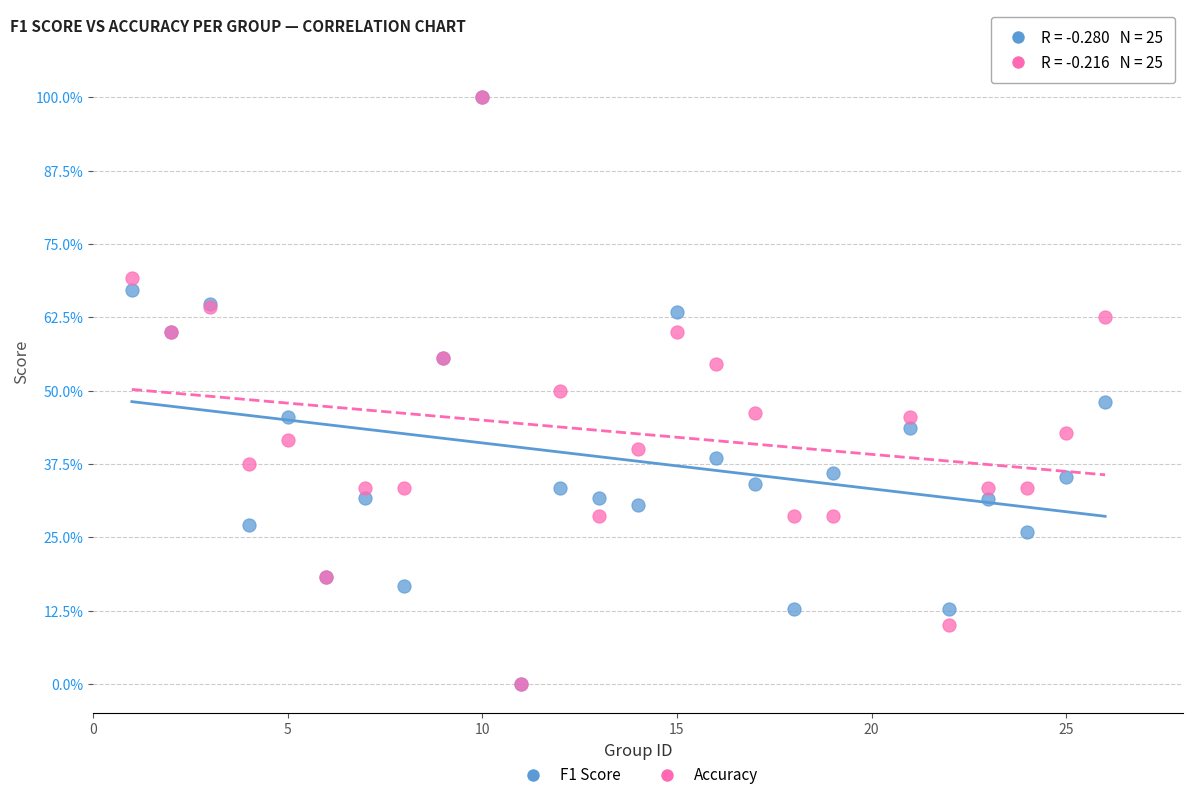

What are all the series names shown in the legend?

F1 Score, Accuracy